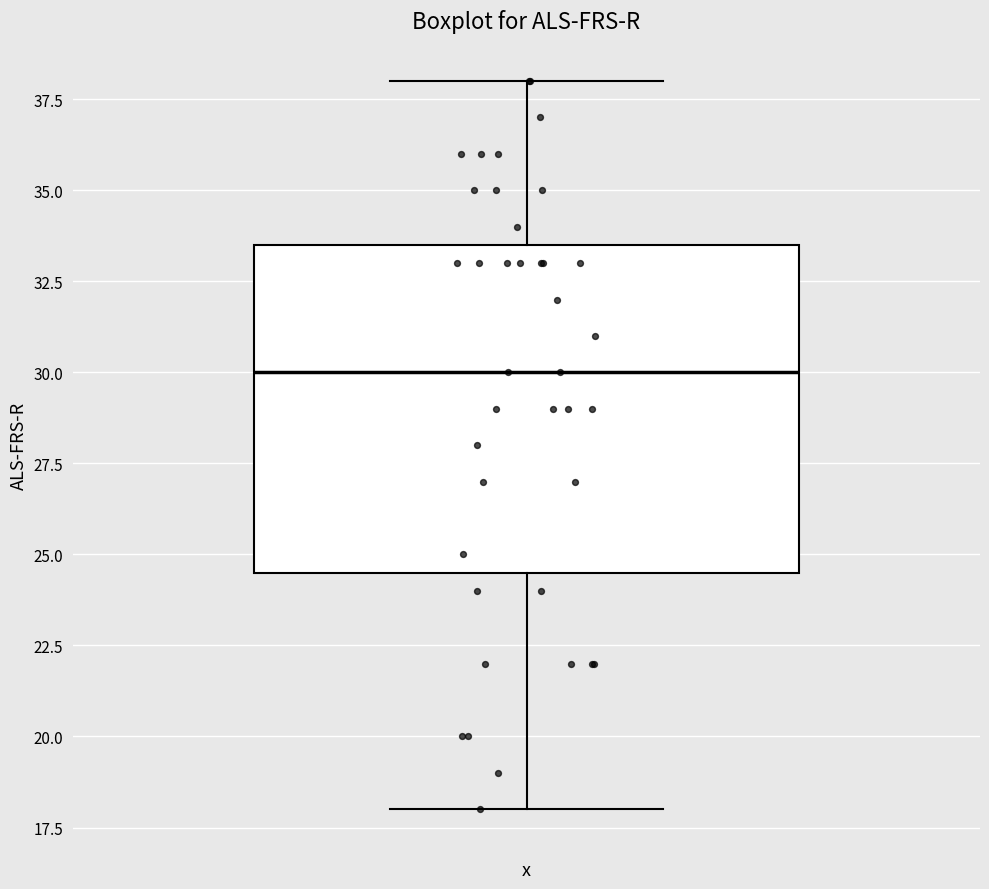

Where does the median line of the box sit on the y-axis? The values are not printed on the chart, so give them approximately, as read against the axis.

30.0